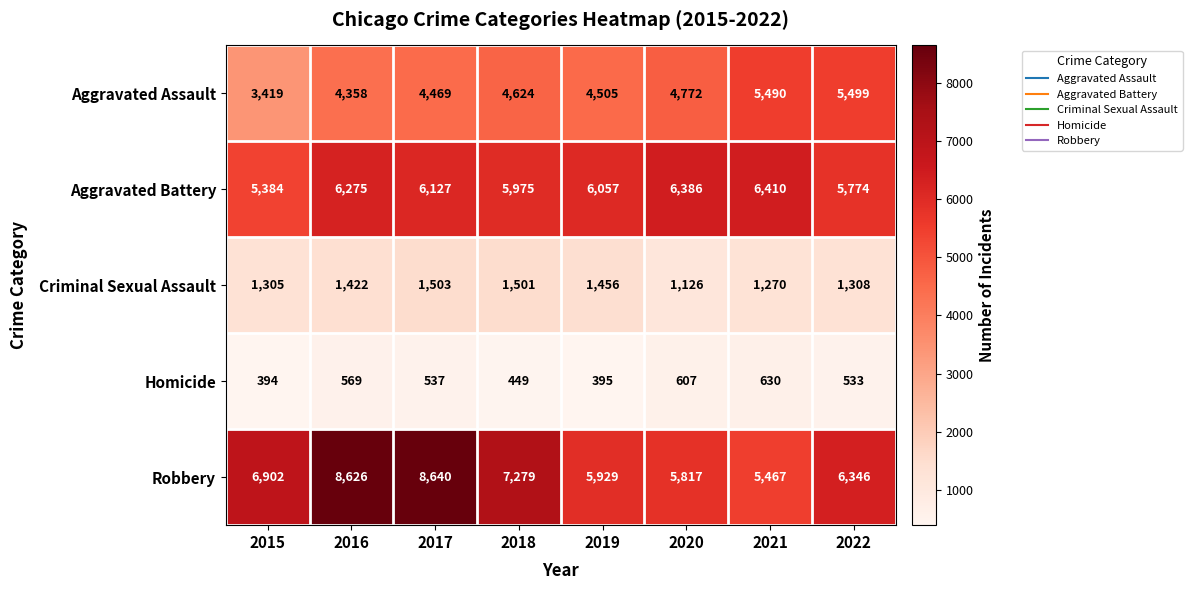

Which category has the lowest value in the Robbery series?

2021